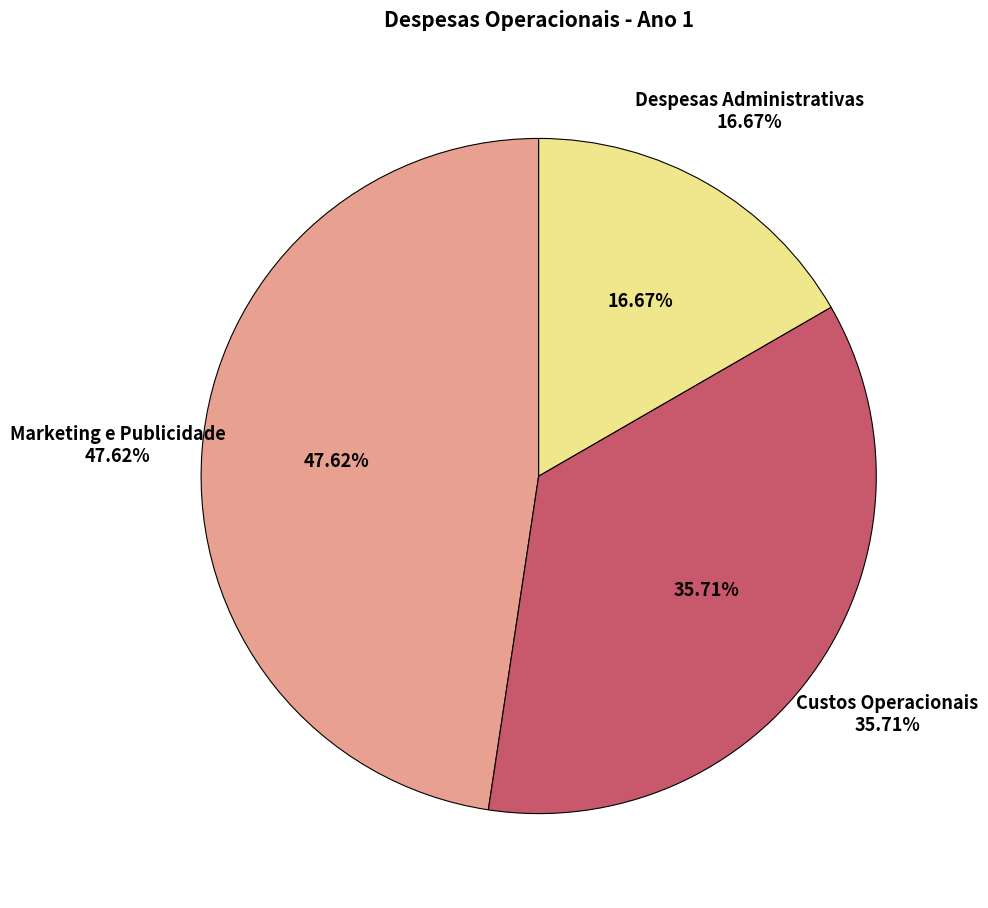

Is there any slice that represents more than half of the pie?

No